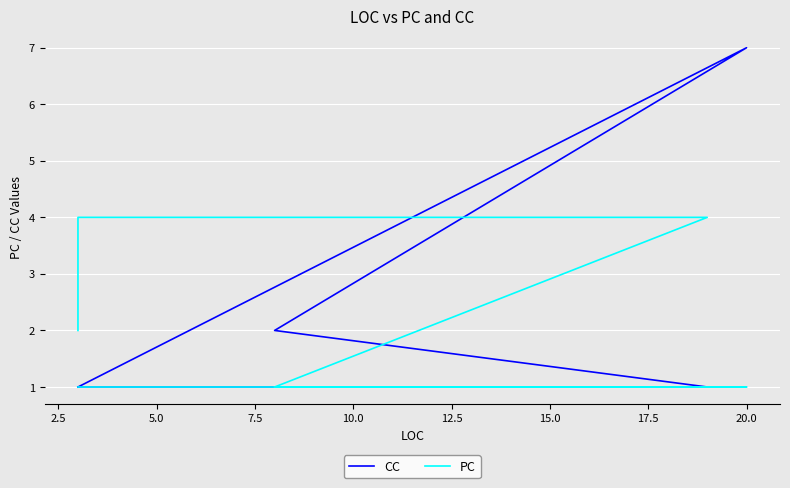

The value of PC at 20.0 is 1. True or false?

True